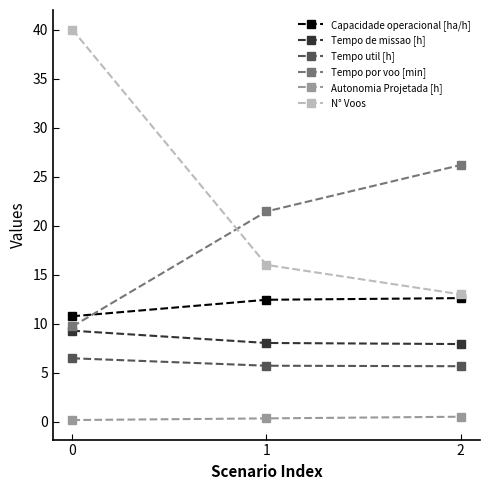

True or false: N° Voos has a value of 20.0 at 1.

False